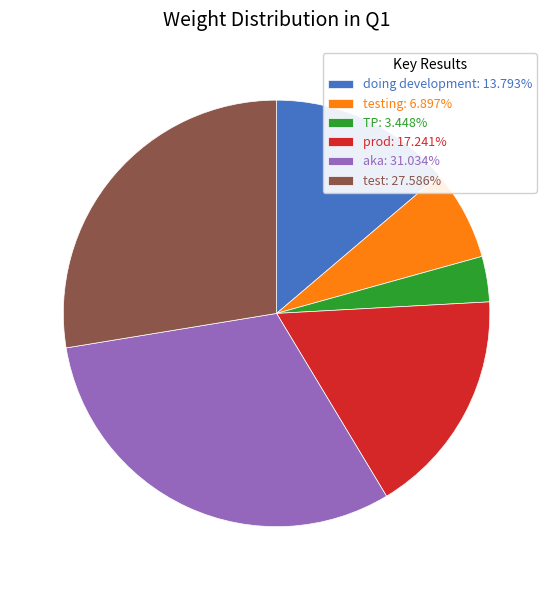

Is there a majority slice in this chart?

No